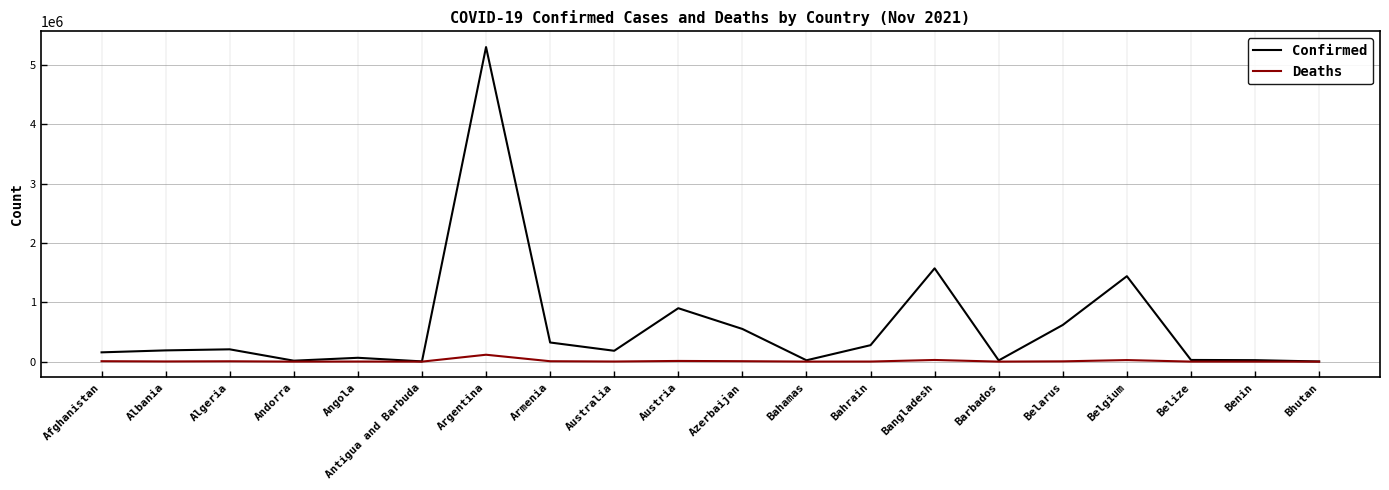

Does the chart display data point markers on the line(s)?

No